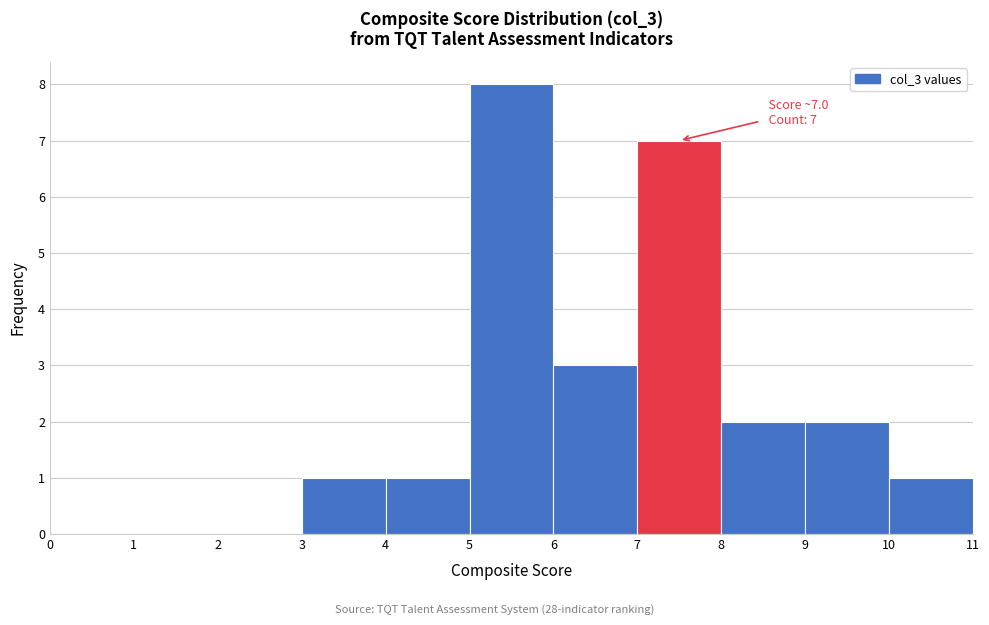

Which range on the x-axis has the tallest bar?

5 to 6